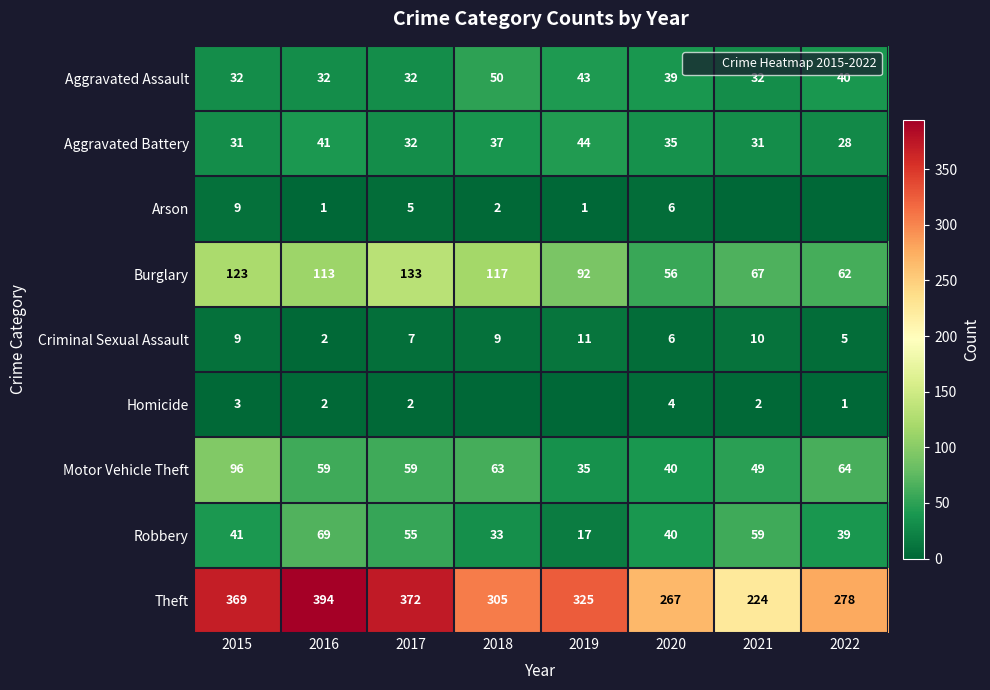

List the labels in order of Theft value, largest first.

2016, 2017, 2015, 2019, 2018, 2022, 2020, 2021